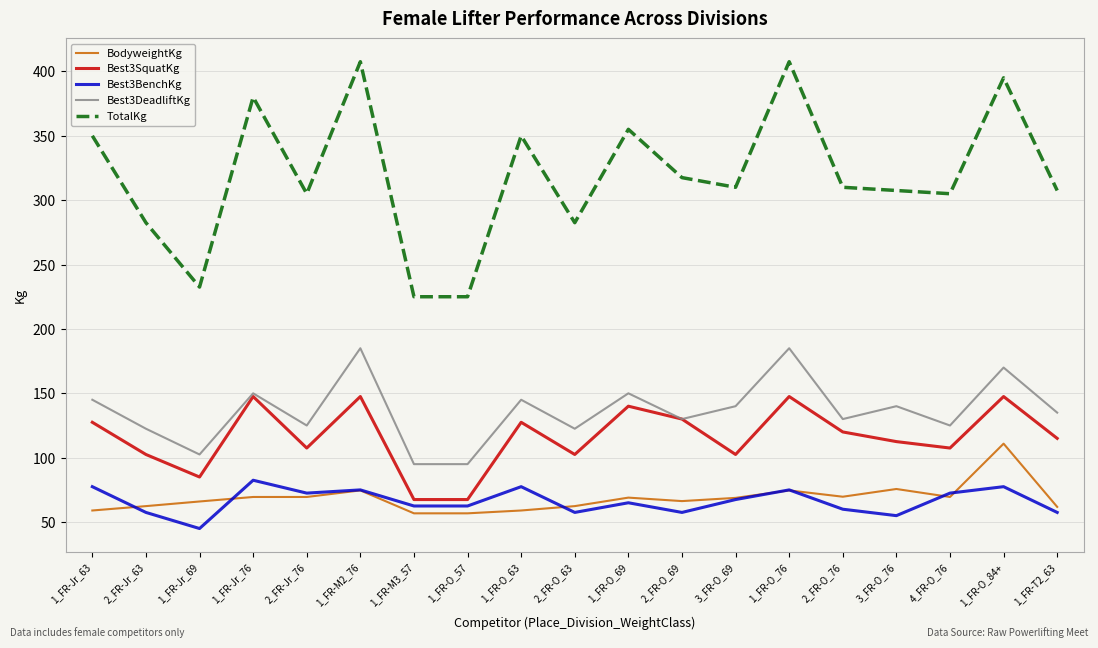

At 1_FR-Jr_69, list the series in order from largest to smallest.

TotalKg, Best3DeadliftKg, Best3SquatKg, BodyweightKg, Best3BenchKg